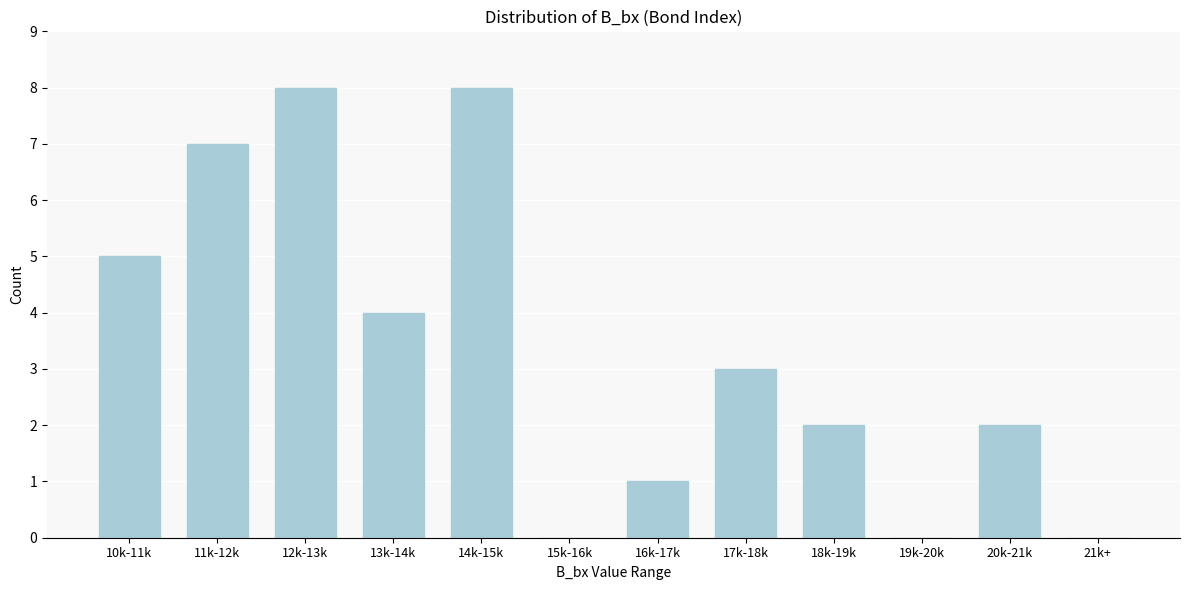

Reading left to right, what are all the values shown in this chart?

10k-11k=5	11k-12k=7	12k-13k=8	13k-14k=4	14k-15k=8	15k-16k=0	16k-17k=1	17k-18k=3	18k-19k=2	19k-20k=0	20k-21k=2	21k+=0